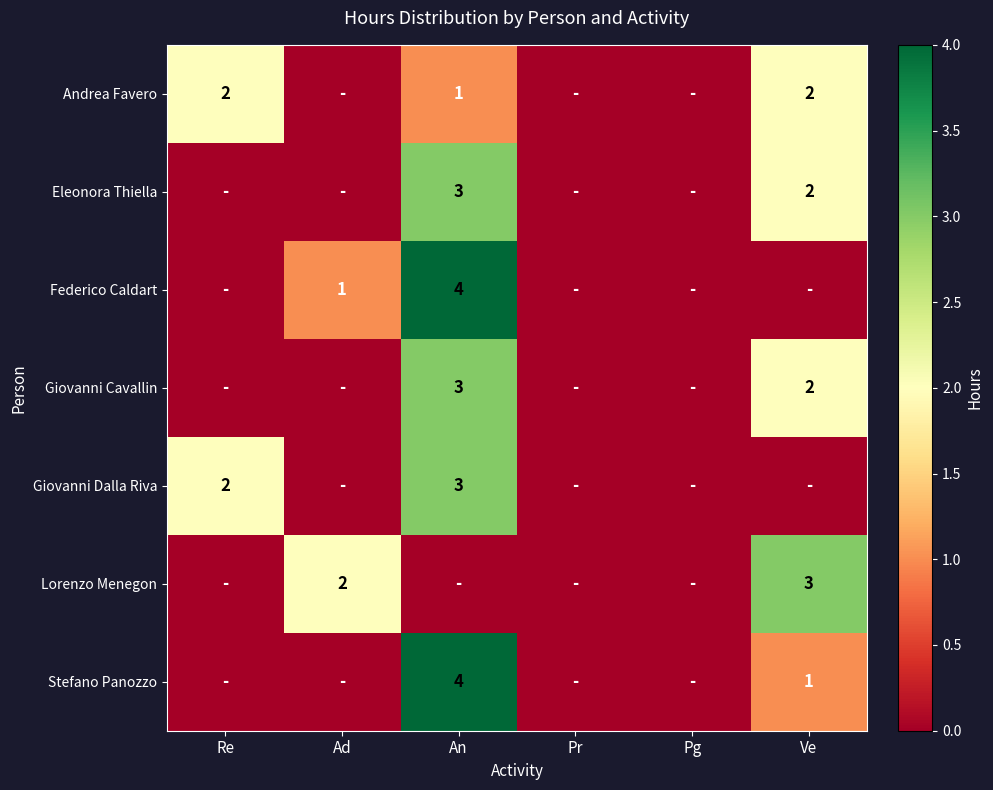

Is it true that Federico Caldart equals 2 at Ad?

False